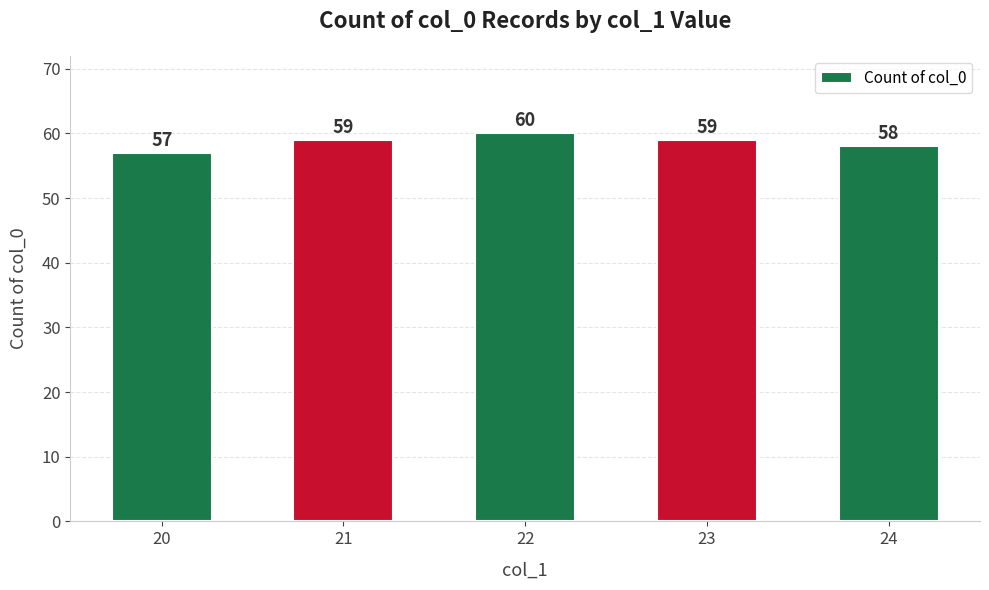

What is the ratio of the value at 24 to the value at 20?

1.0